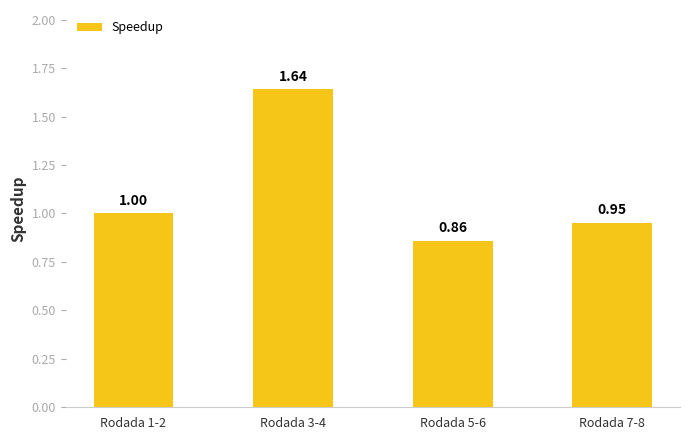

What is the sum of the values at Rodada 5-6 and Rodada 7-8?

1.8